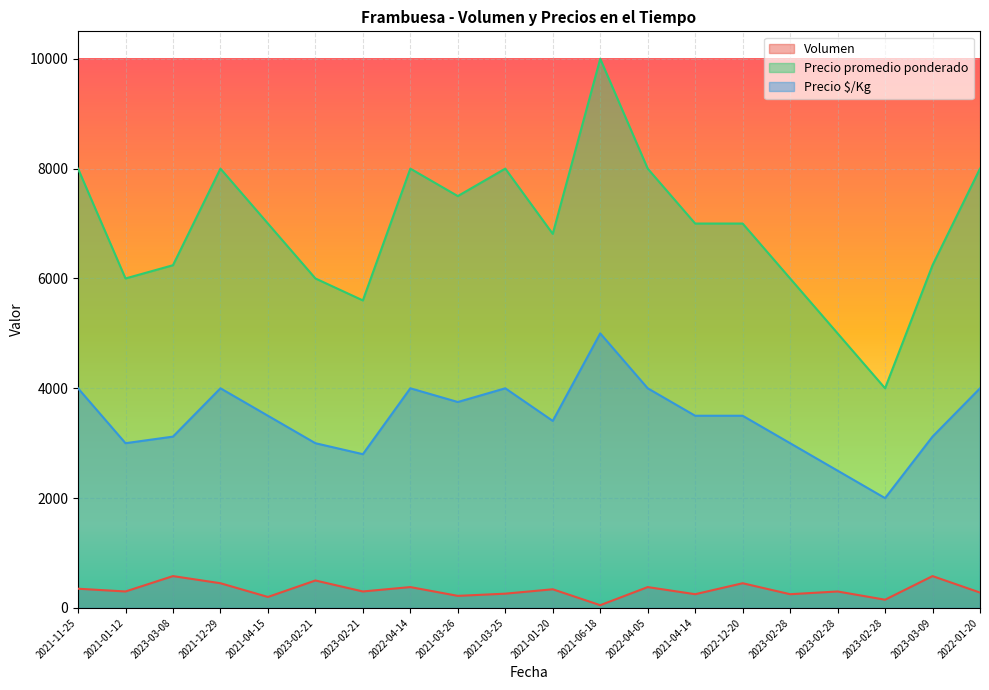

Is it true that Precio promedio ponderado equals 6000 at 2021-01-12?

True